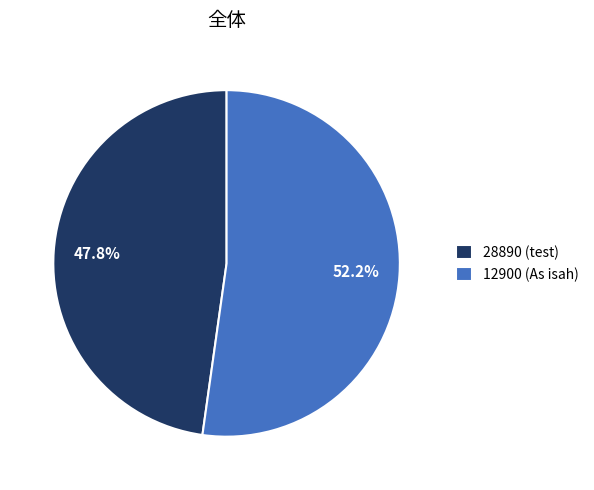

Is there any slice that represents more than half of the pie?

Yes